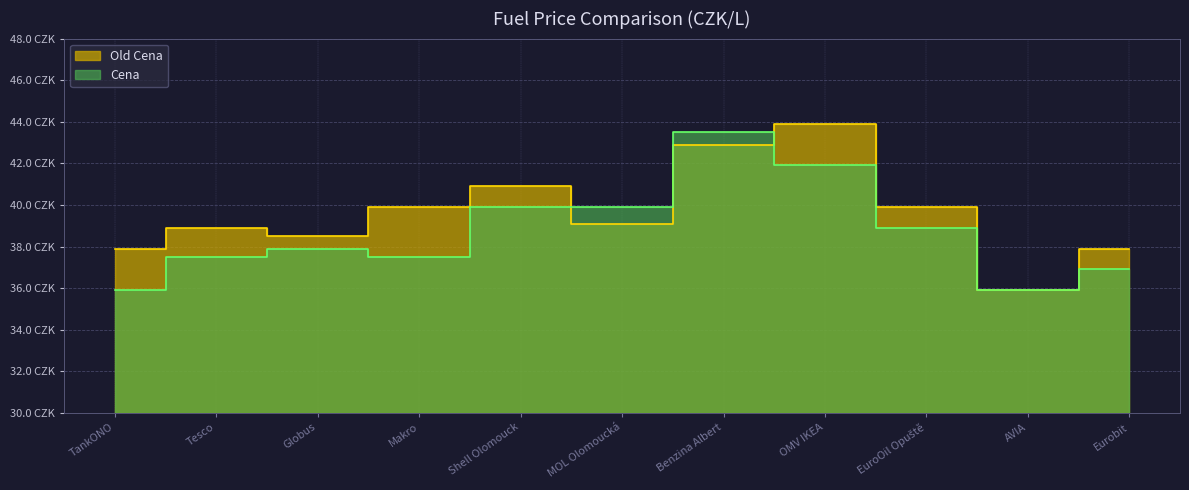

Is it true that Cena equals 41.9 at OMV IKEA?

True